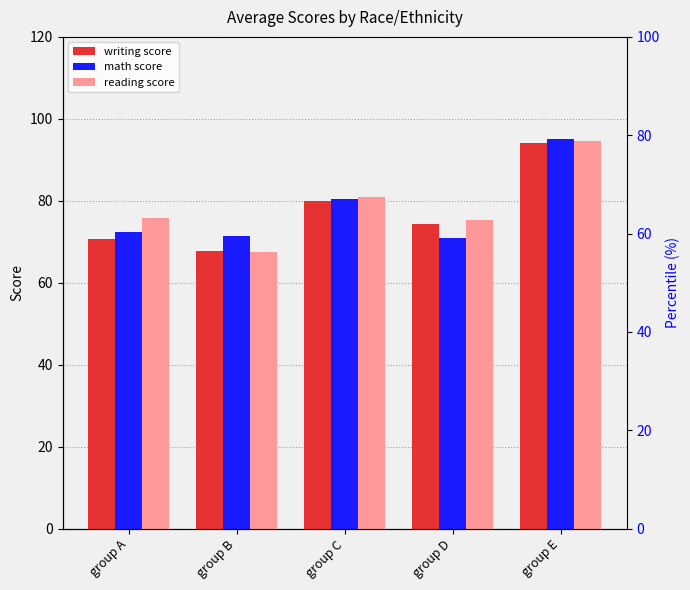

What are all the series names shown in the legend?

writing score, math score, reading score